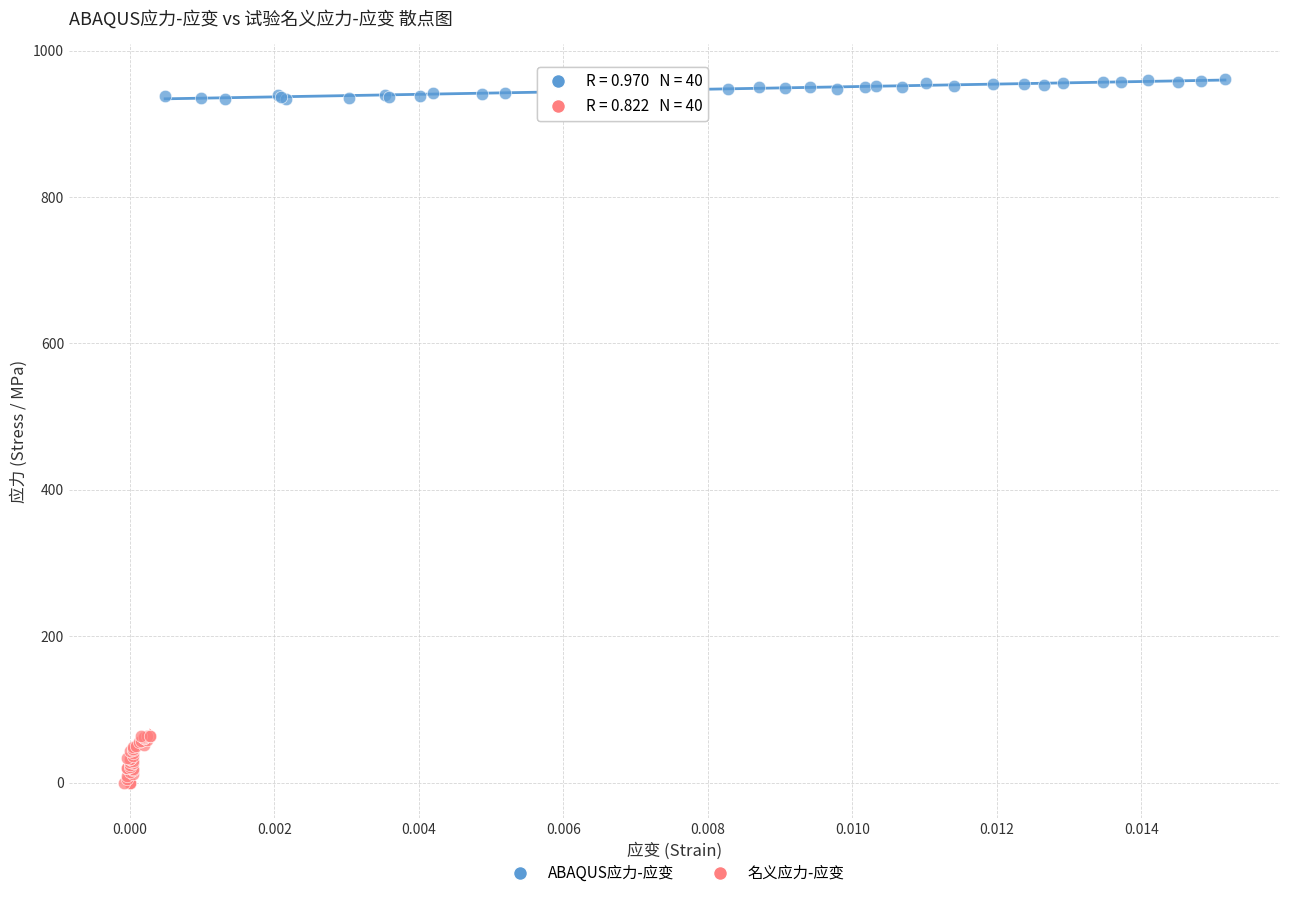

Which series reaches the maximum Y coordinate?

ABAQUS应力-应变